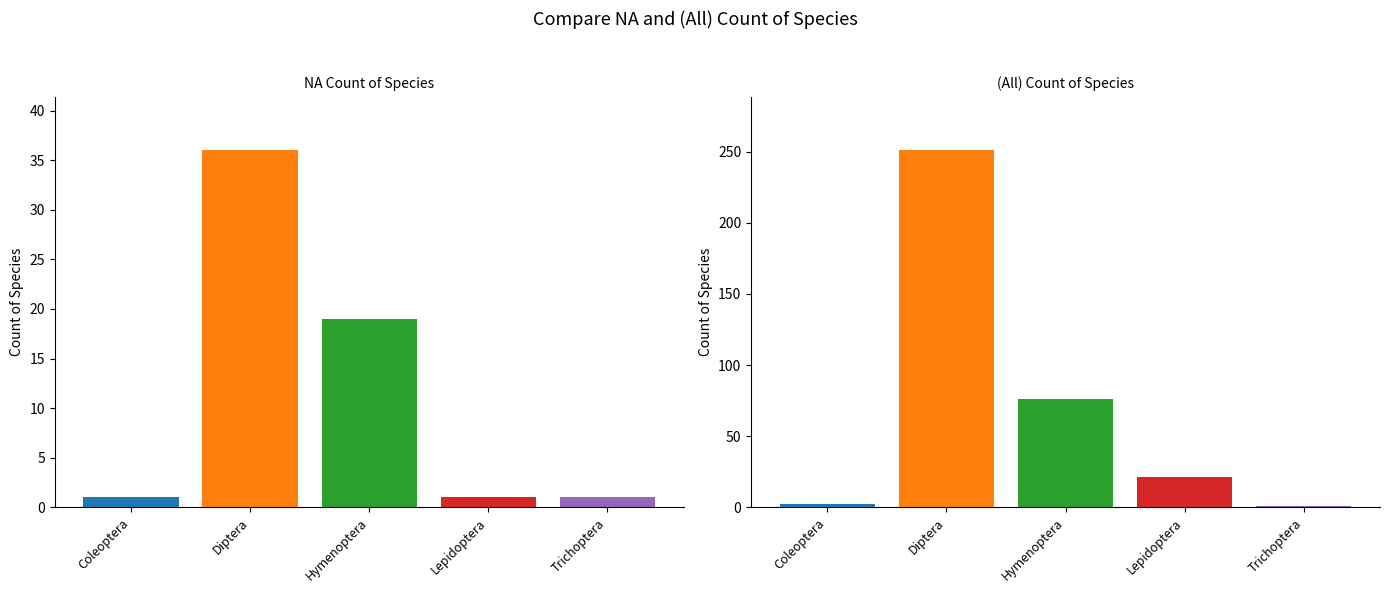

Rank the series by their maximum value, from highest to lowest.

(All), NA